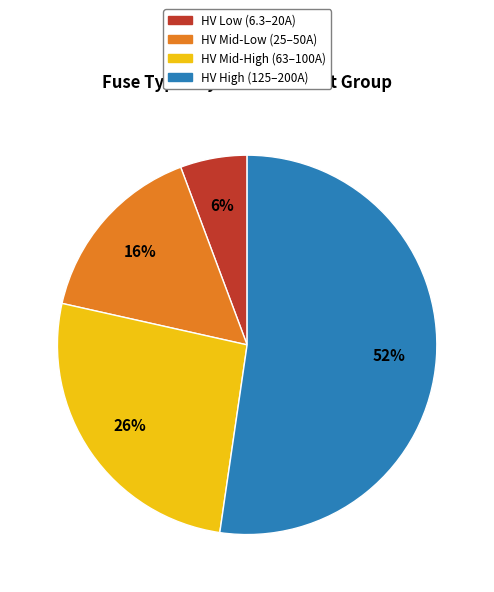

Does any single category account for the majority?

Yes